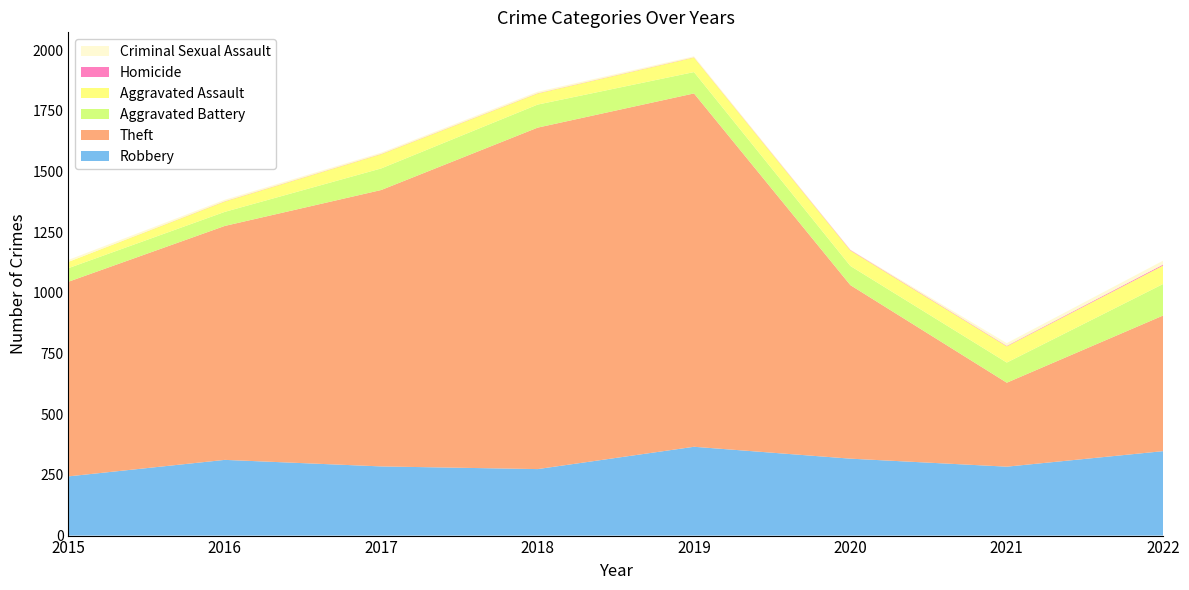

Reading right to left, what are all the values shown in this chart?

Robbery: 2022=348	2021=284	2020=317	2019=366	2018=274	2017=285	2016=312	2015=244
Theft: 2022=559	2021=346	2020=715	2019=1456	2018=1407	2017=1139	2016=964	2015=802
Aggravated Battery: 2022=130	2021=83	2020=79	2019=88	2018=95	2017=89	2016=58	2015=56
Aggravated Assault: 2022=76	2021=67	2020=64	2019=60	2018=46	2017=59	2016=43	2015=26
Homicide: 2022=4	2021=2	2020=2	2019=1	2018=1	2017=1	2016=1	2015=0
Criminal Sexual Assault: 2022=16	2021=11	2020=1	2019=4	2018=6	2017=5	2016=6	2015=8